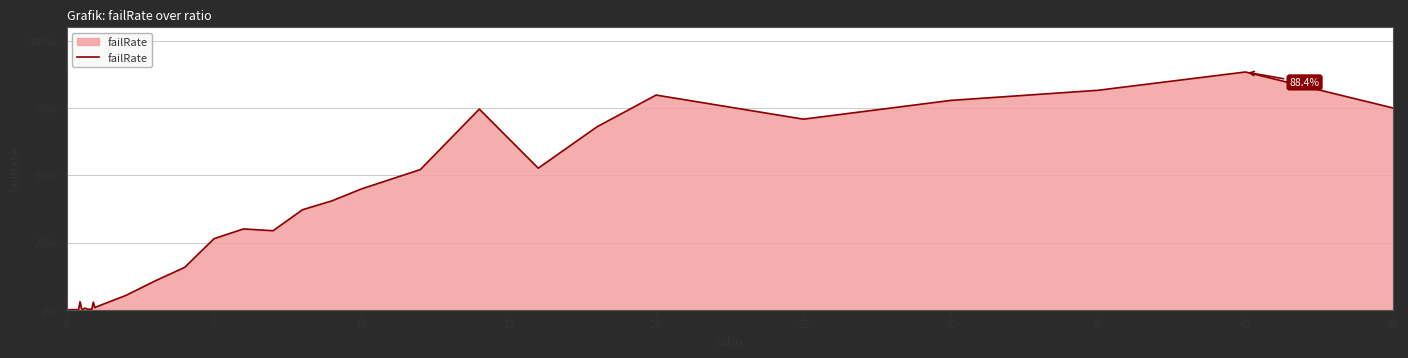

Is this an area chart (filled region under the line)?

Yes